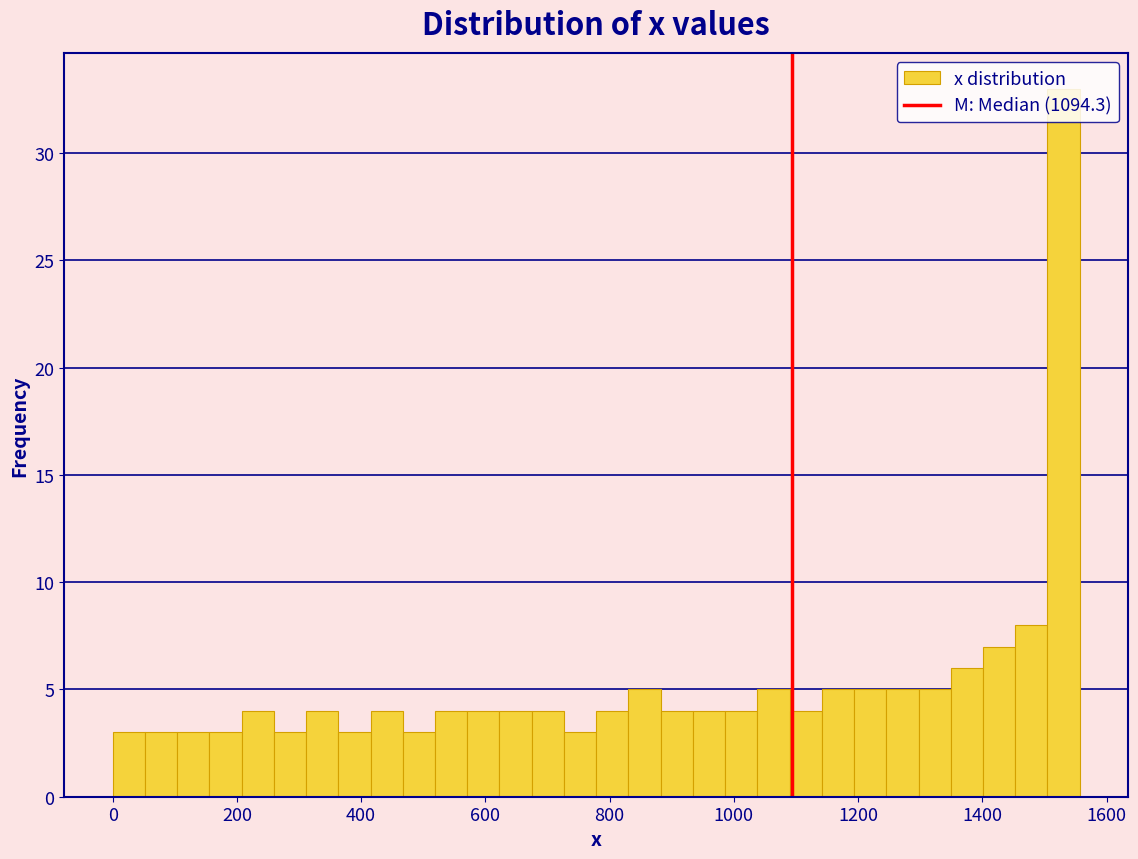

Read against the x-axis, roughly where is the centre of the tallest bar?

1540